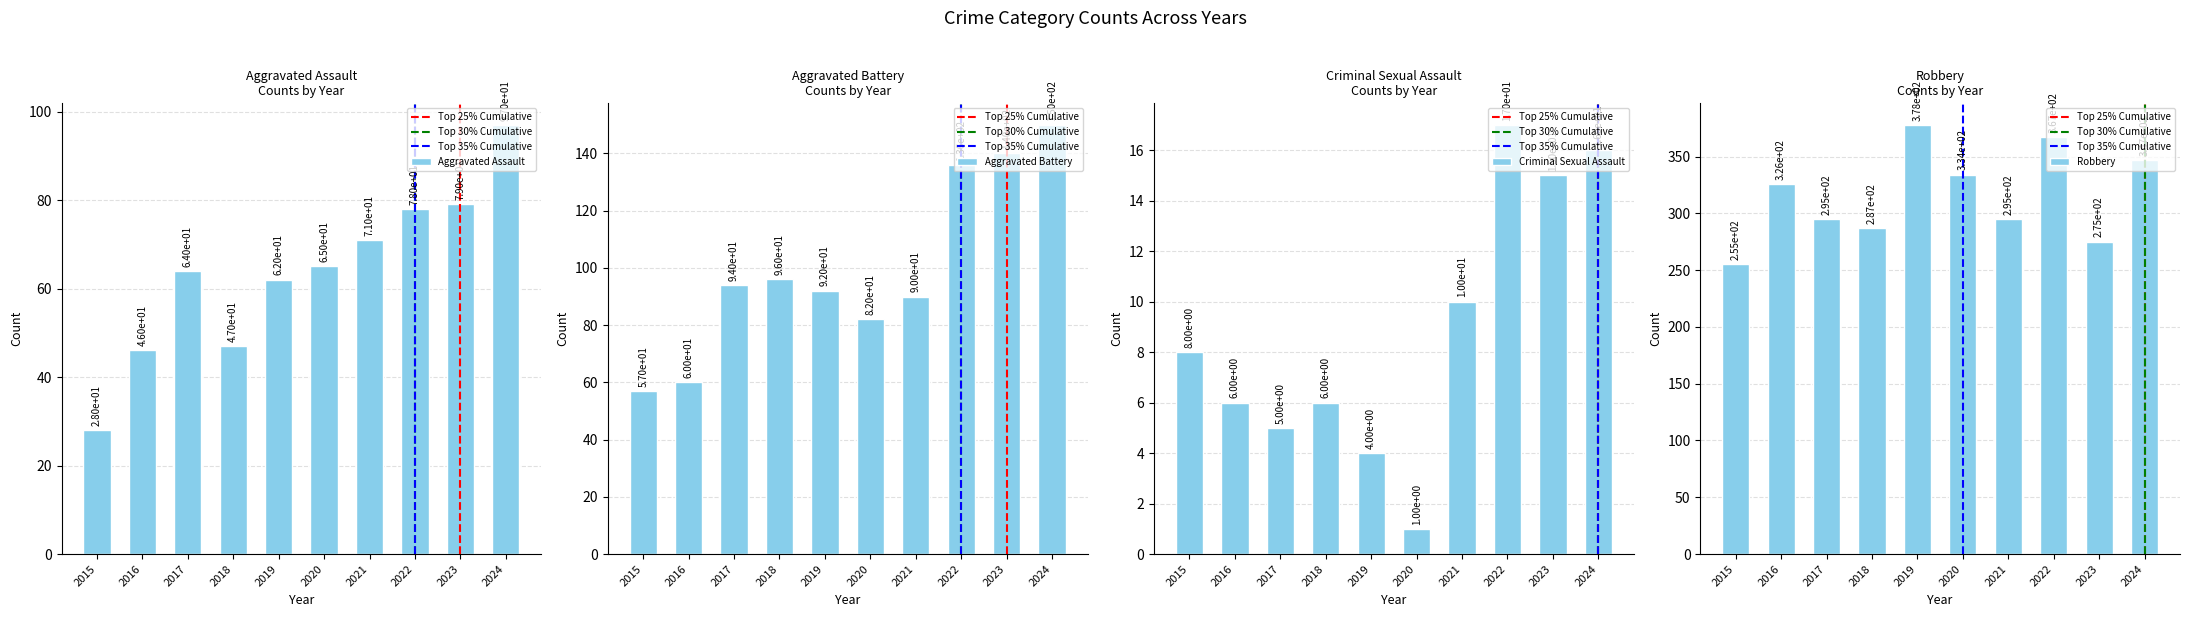

How many groups of bars are there?

10